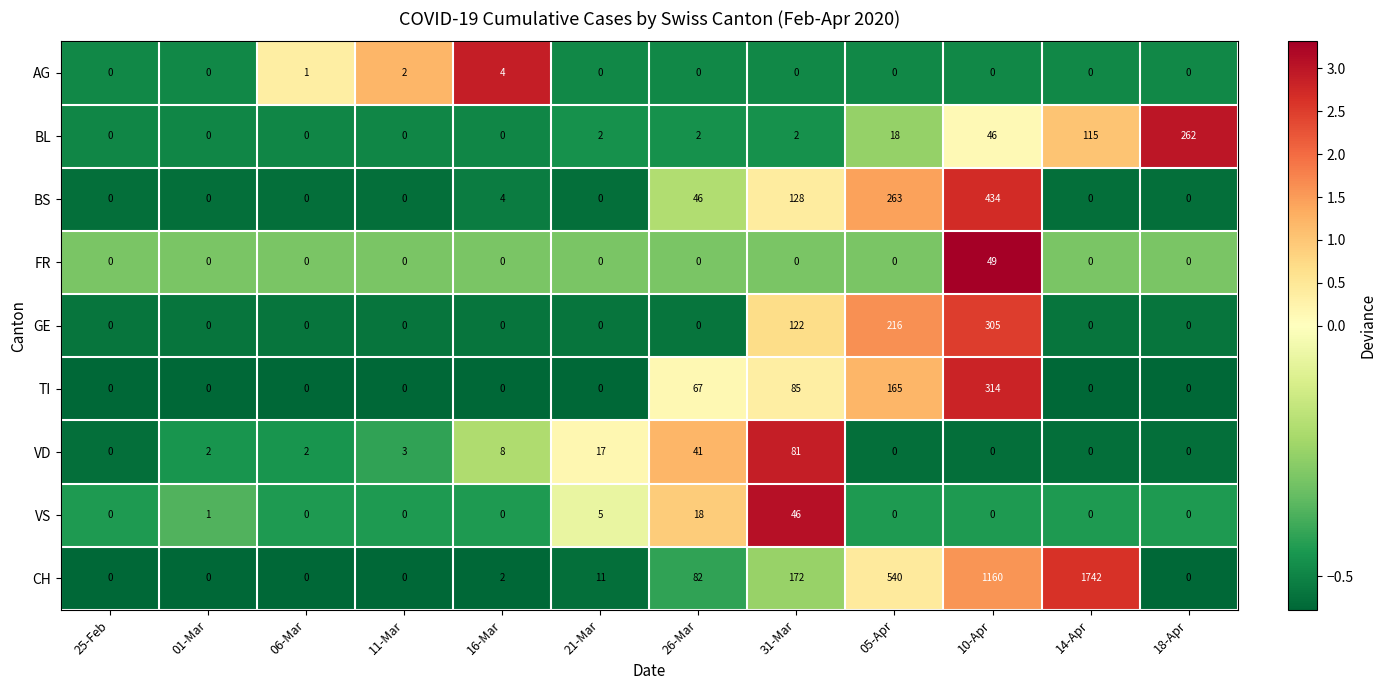

What is the sum of all CH values?

3709